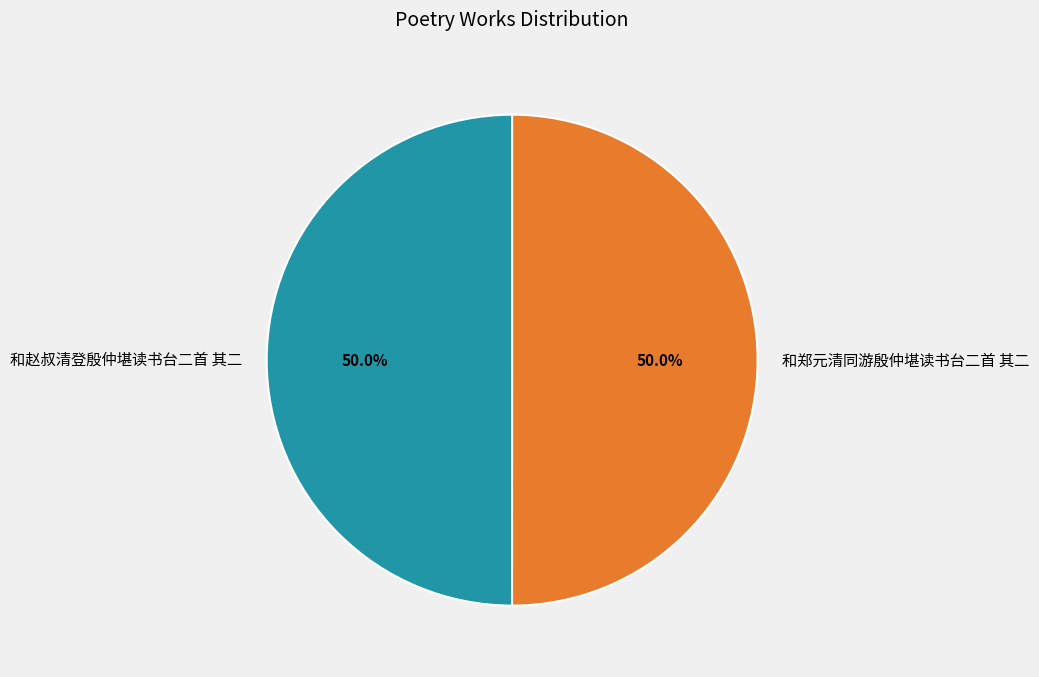

Do 和郑元清同游殷仲堪读书台二首 其二 and 和赵叔清登殷仲堪读书台二首 其二 together represent more than half of the pie?

Yes